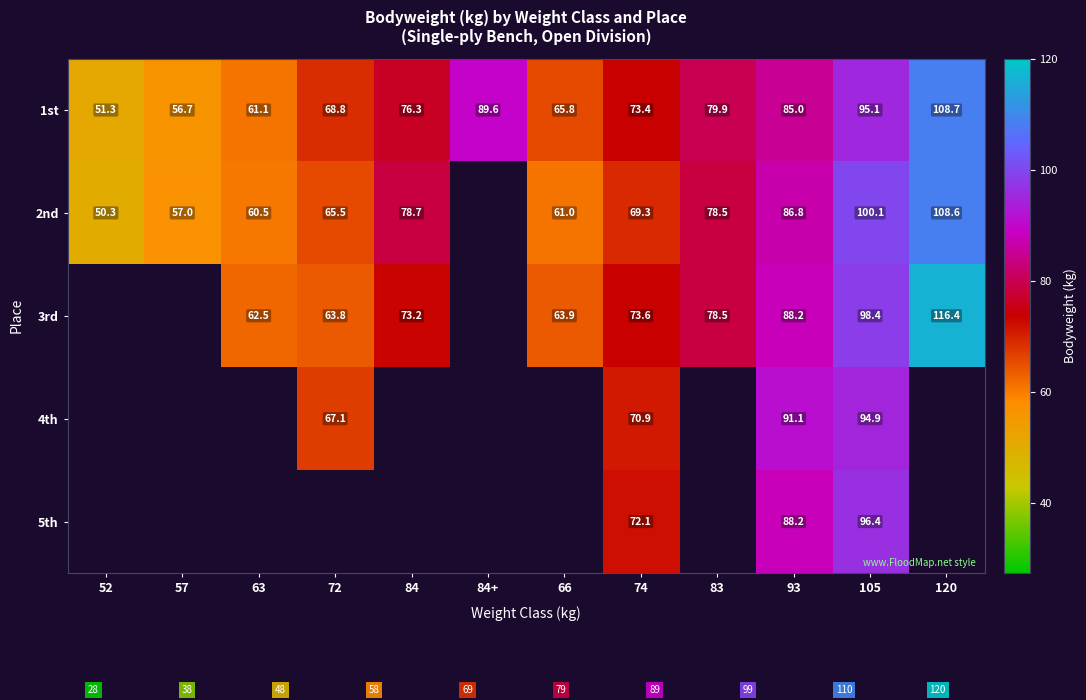

At which label is 1st closest to 80?

83